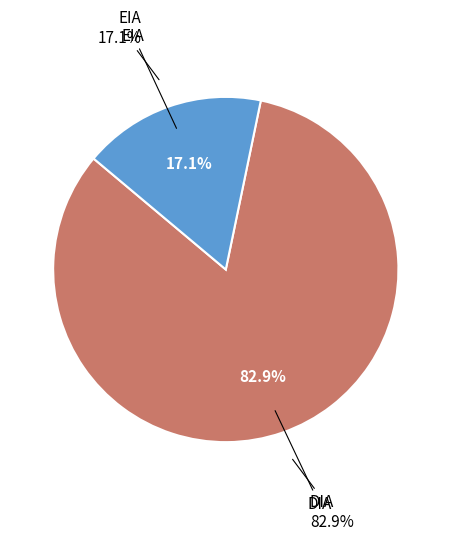

Which category has the smallest portion of the pie?

EIA